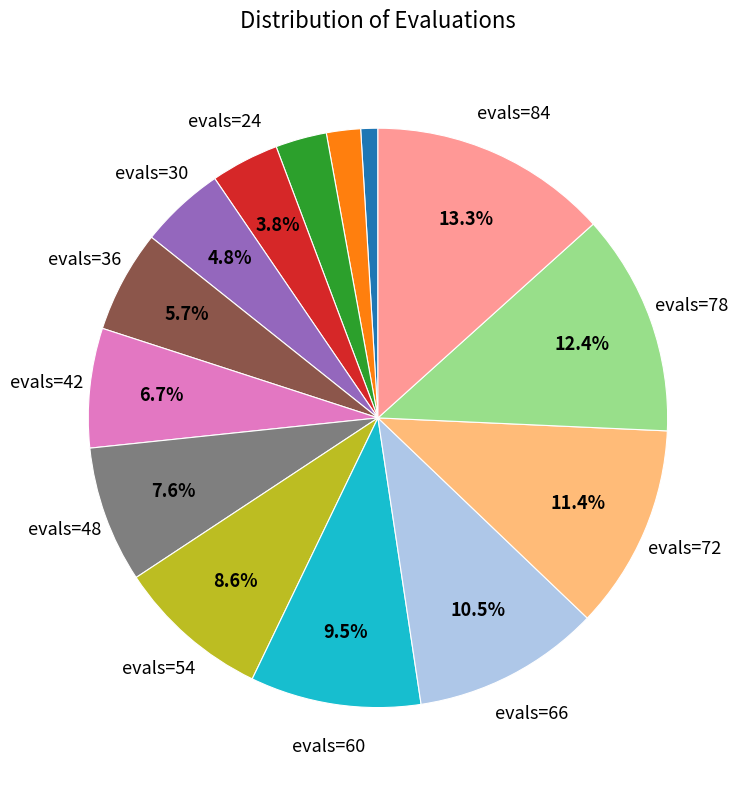

To the nearest percent, what is the difference between the largest and smallest slice percentages?

12%